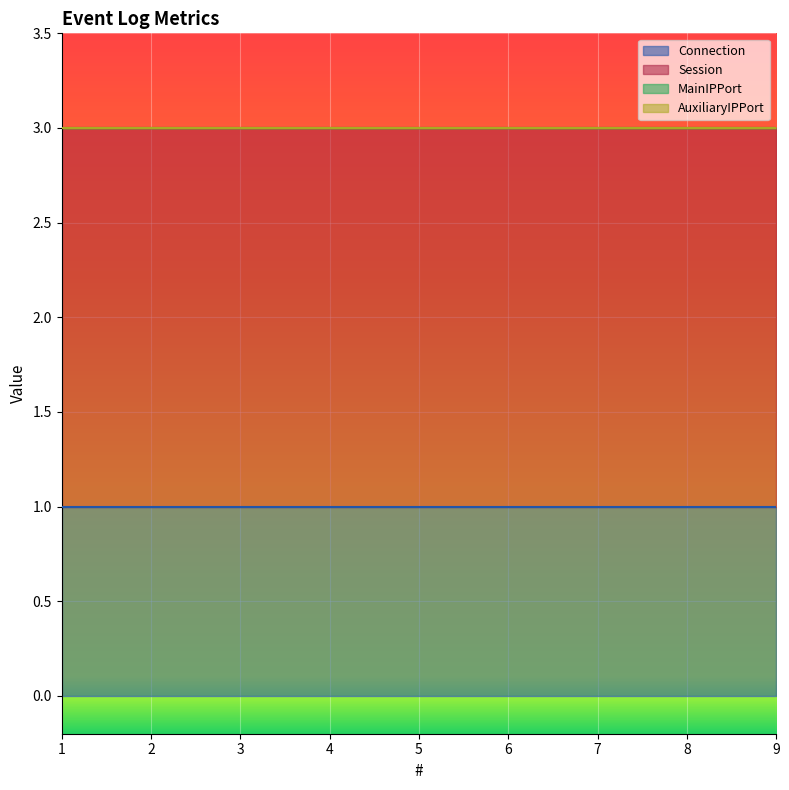

What is the minimum value for Session?

2